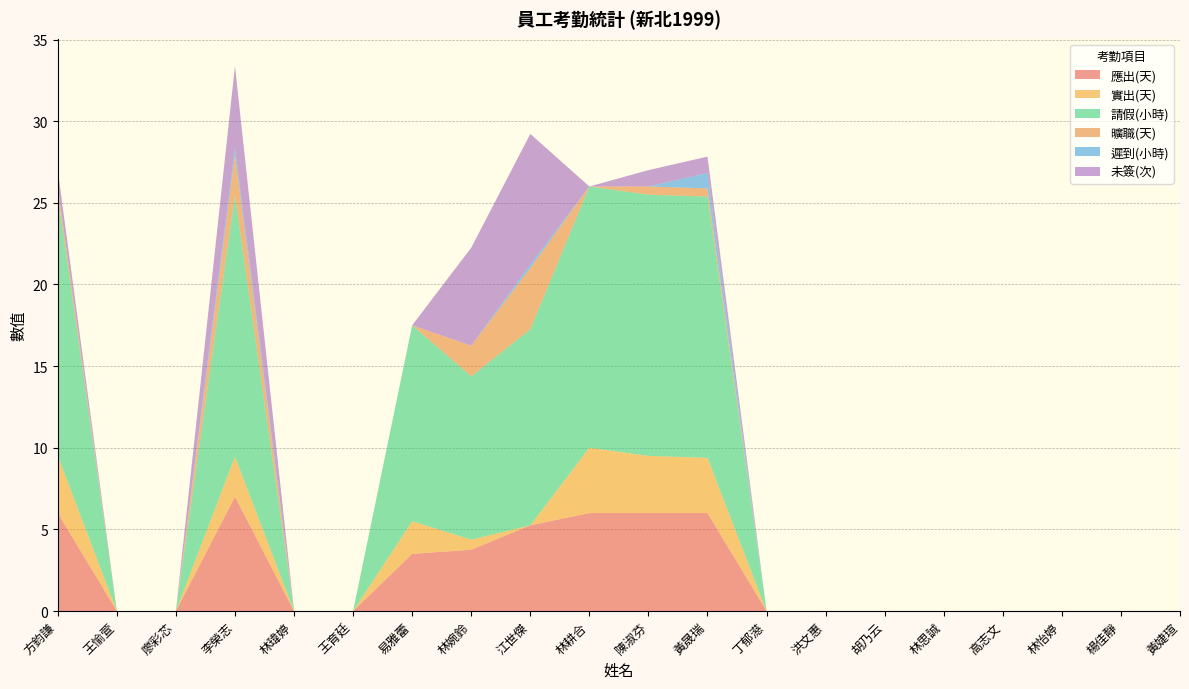

Reading left to right, extract all data points from this chart.

應出(天): 方鈞謙=6.0	王愉萱=0.0	廖彩芯=0.0	李榮志=7.0	林瑋婷=0.0	王育廷=0.0	易雅蕾=3.5	林婉鈴=3.8	江世傑=5.2	林耕合=6.0	陳淑芬=6.0	黃晟瑞=6.0	丁郁濨=0.0	洪文惠=0.0	胡乃云=0.0	林思誠=0.0	高志文=0.0	林怡婷=0.0	楊佳靜=0.0	黃婕瑄=0.0
實出(天): 方鈞謙=3.5	王愉萱=0.0	廖彩芯=0.0	李榮志=2.5	林瑋婷=0.0	王育廷=0.0	易雅蕾=2.0	林婉鈴=0.6	江世傑=0.0	林耕合=4.0	陳淑芬=3.5	黃晟瑞=3.4	丁郁濨=0.0	洪文惠=0.0	胡乃云=0.0	林思誠=0.0	高志文=0.0	林怡婷=0.0	楊佳靜=0.0	黃婕瑄=0.0
請假(小時): 方鈞謙=16.0	王愉萱=0.0	廖彩芯=0.0	李榮志=16.0	林瑋婷=0.0	王育廷=0.0	易雅蕾=12.0	林婉鈴=10.0	江世傑=12.0	林耕合=16.0	陳淑芬=16.0	黃晟瑞=16.0	丁郁濨=0.0	洪文惠=0.0	胡乃云=0.0	林思誠=0.0	高志文=0.0	林怡婷=0.0	楊佳靜=0.0	黃婕瑄=0.0
曠職(天): 方鈞謙=0.5	王愉萱=0.0	廖彩芯=0.0	李榮志=2.5	林瑋婷=0.0	王育廷=0.0	易雅蕾=0.0	林婉鈴=1.9	江世傑=3.8	林耕合=0.0	陳淑芬=0.5	黃晟瑞=0.5	丁郁濨=0.0	洪文惠=0.0	胡乃云=0.0	林思誠=0.0	高志文=0.0	林怡婷=0.0	楊佳靜=0.0	黃婕瑄=0.0
遲到(小時): 方鈞謙=0.0	王愉萱=0.0	廖彩芯=0.0	李榮志=0.4	林瑋婷=0.0	王育廷=0.0	易雅蕾=0.0	林婉鈴=0.0	江世傑=0.2	林耕合=0.0	陳淑芬=0.0	黃晟瑞=0.9	丁郁濨=0.0	洪文惠=0.0	胡乃云=0.0	林思誠=0.0	高志文=0.0	林怡婷=0.0	楊佳靜=0.0	黃婕瑄=0.0
未簽(次): 方鈞謙=1.0	王愉萱=0.0	廖彩芯=0.0	李榮志=5.0	林瑋婷=0.0	王育廷=0.0	易雅蕾=0.0	林婉鈴=6.0	江世傑=8.0	林耕合=0.0	陳淑芬=1.0	黃晟瑞=1.0	丁郁濨=0.0	洪文惠=0.0	胡乃云=0.0	林思誠=0.0	高志文=0.0	林怡婷=0.0	楊佳靜=0.0	黃婕瑄=0.0